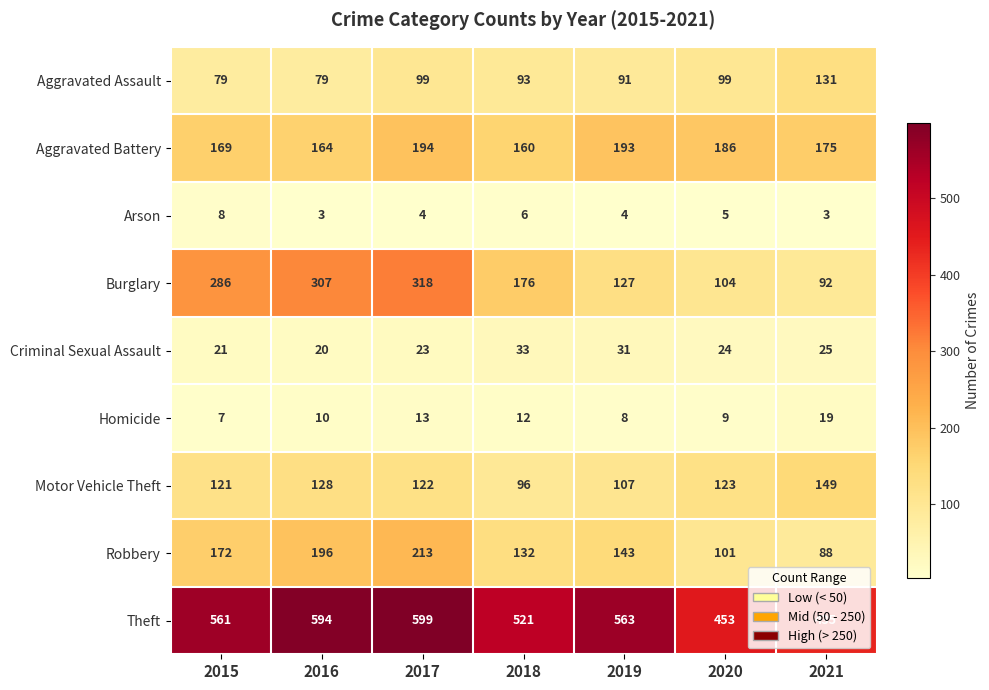

Is it true that Aggravated Battery equals 160 at 2018?

True